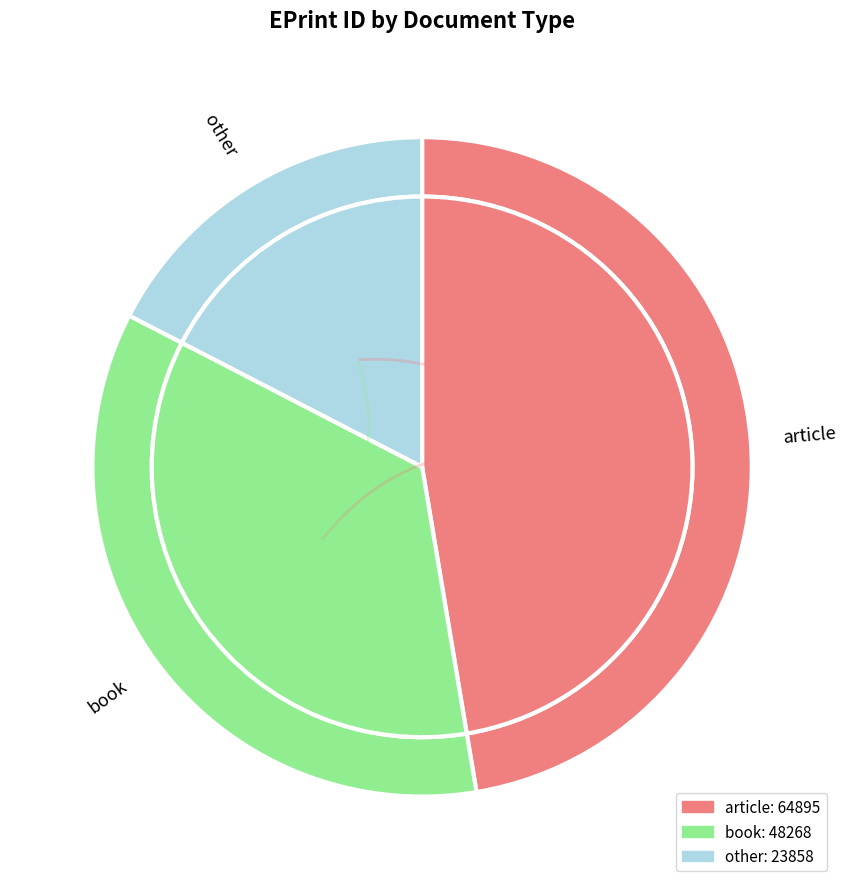

What is the total percentage of other (row 2) and book (row 1)?

52.6%